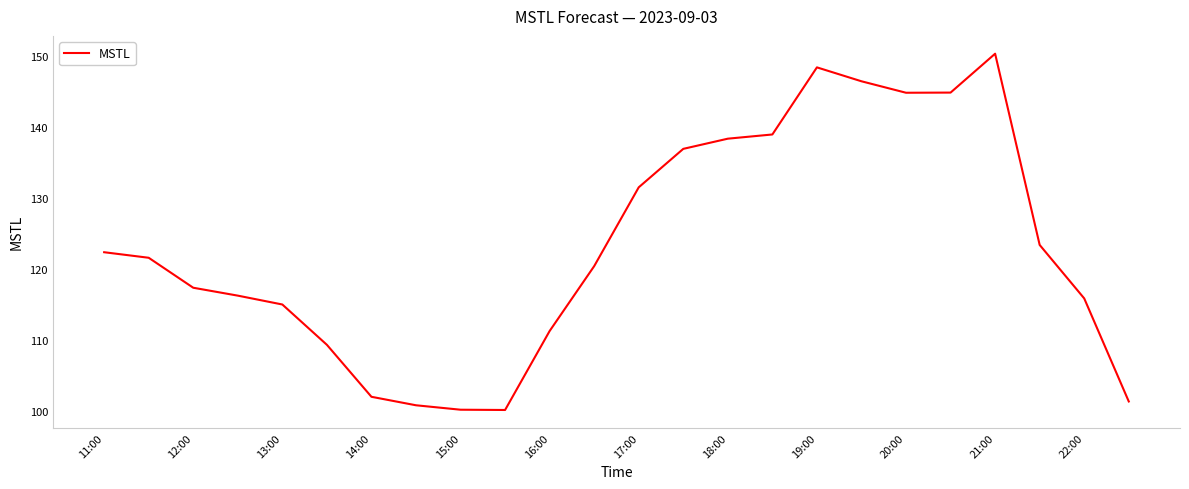

What is the difference between the maximum and minimum values?

50.2